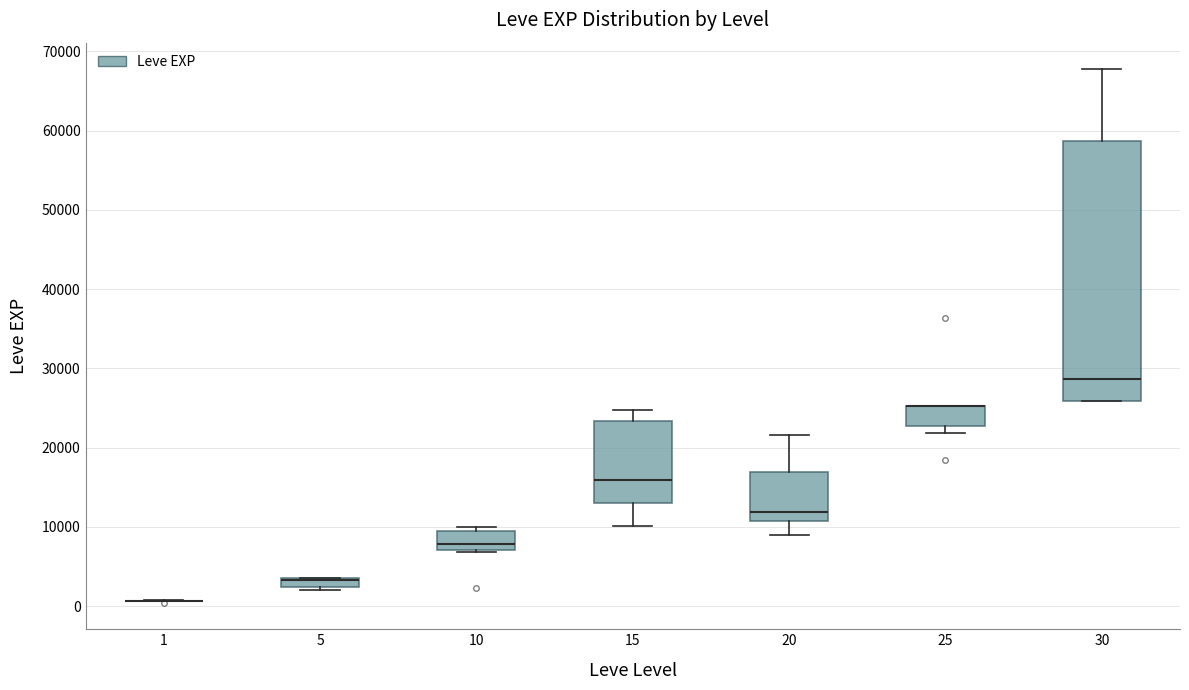

Comparing the boxes themselves (not the whiskers), which one is the tallest?

30